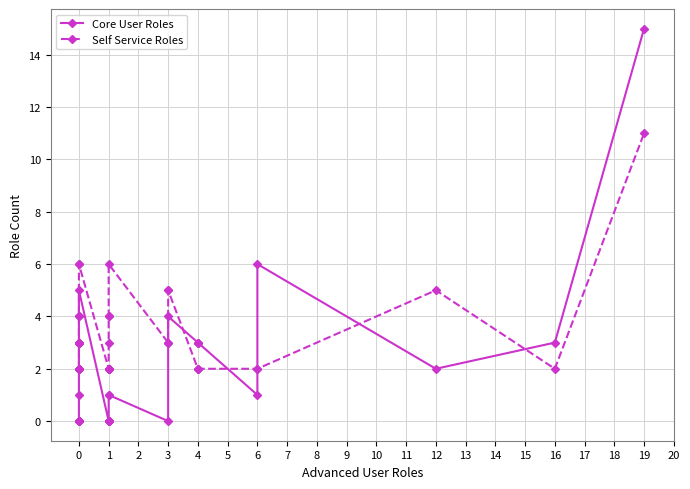

How many lines are shown in the chart?

2